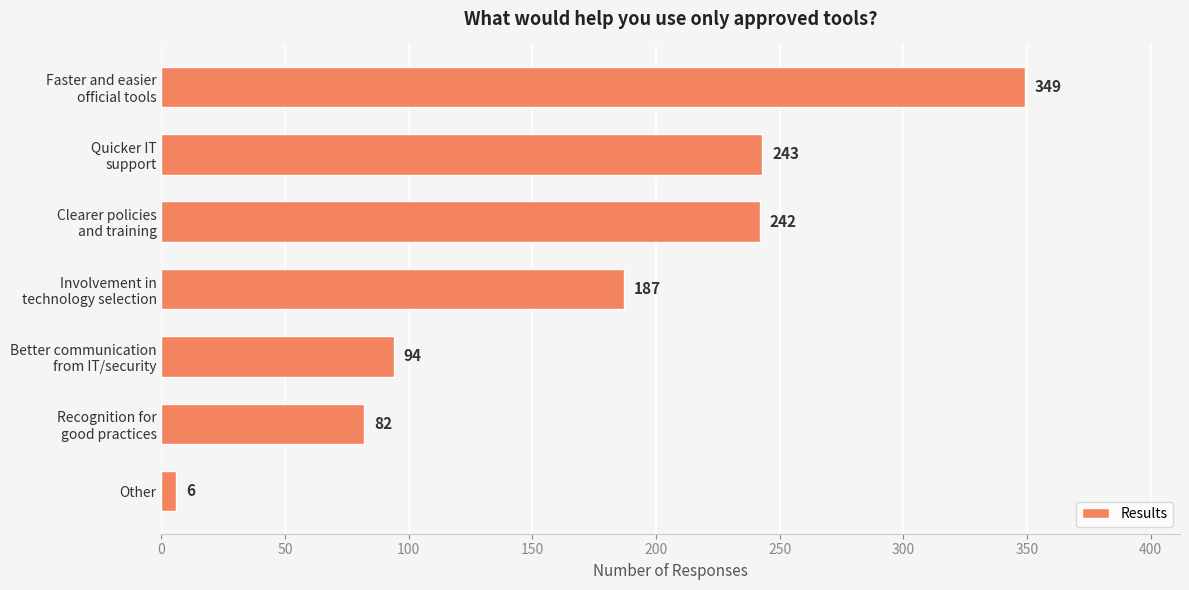

Are the bars grouped side by side (vs. stacked)?

No